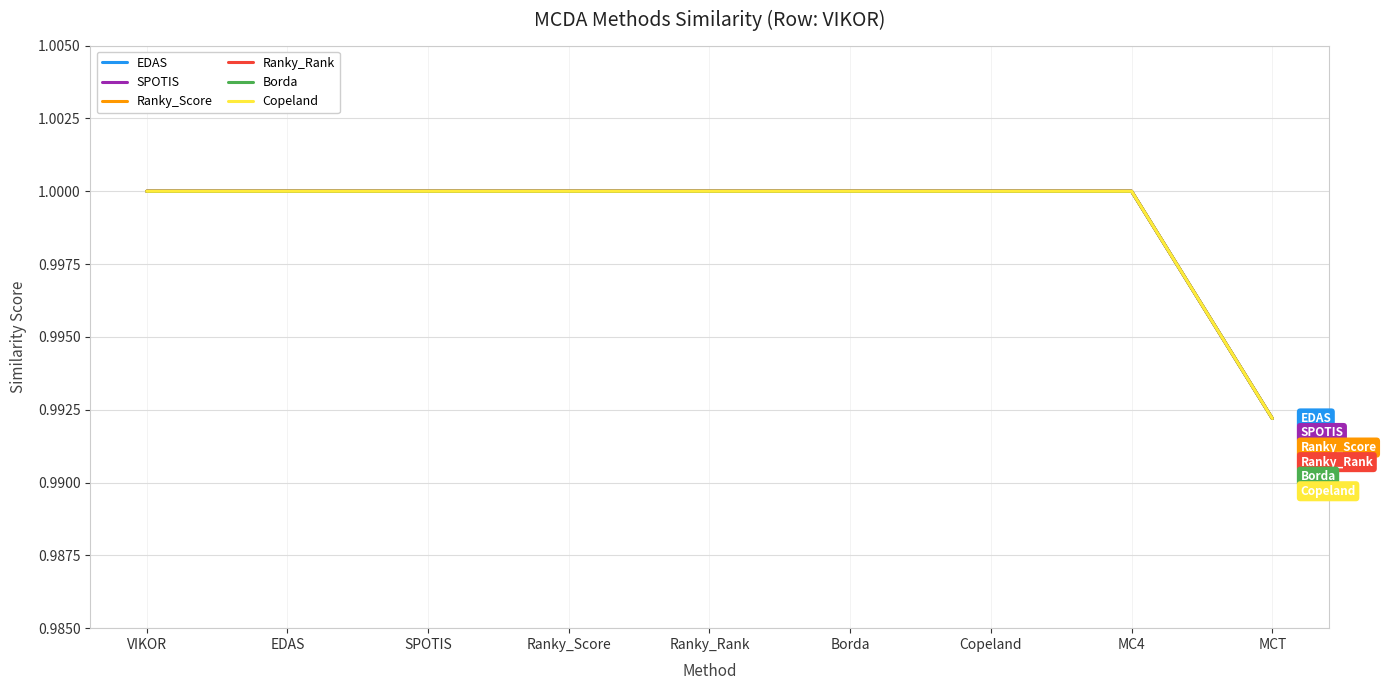

Between MC4 and Ranky_Score, which is larger?

MC4